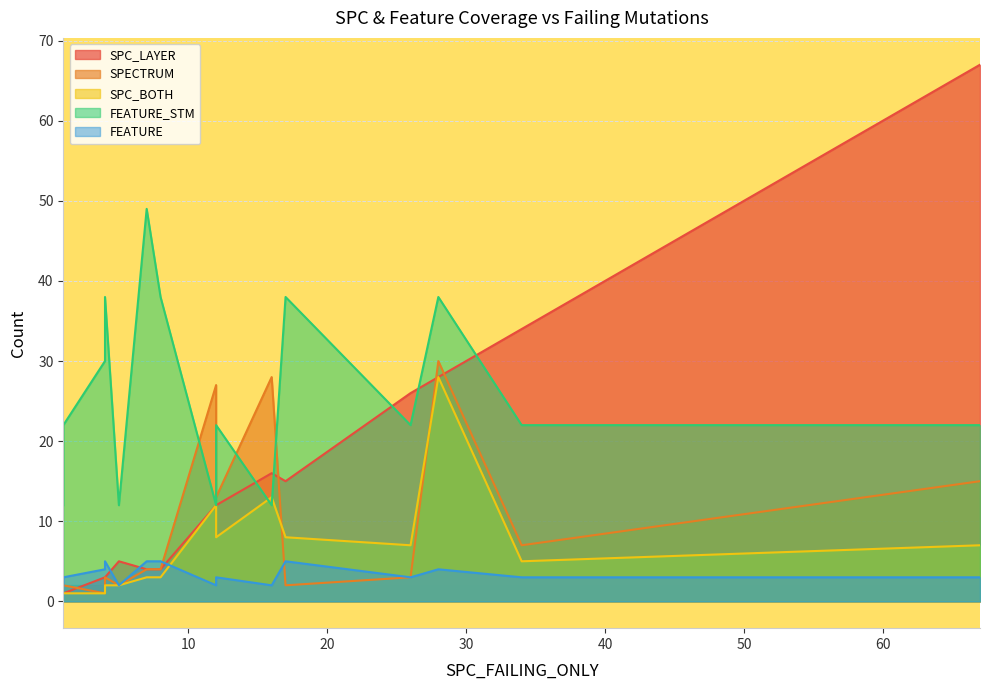

Which series has the largest range (max minus min)?

SPC_LAYER